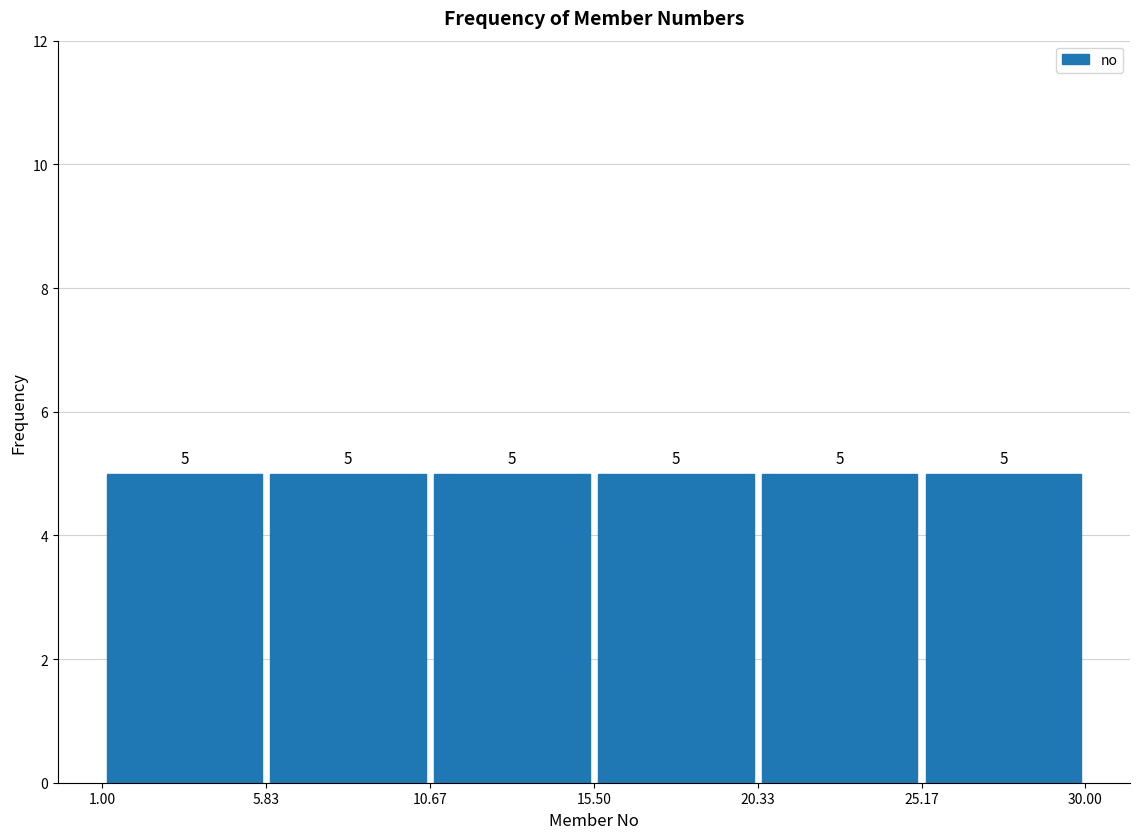

Reading left to right, list every bar in this chart as the range it spans on the x-axis followed by its height.

1.00 to 5.83: 5
5.83 to 10.67: 5
10.67 to 15.50: 5
15.50 to 20.33: 5
20.33 to 25.17: 5
25.17 to 30.00: 5